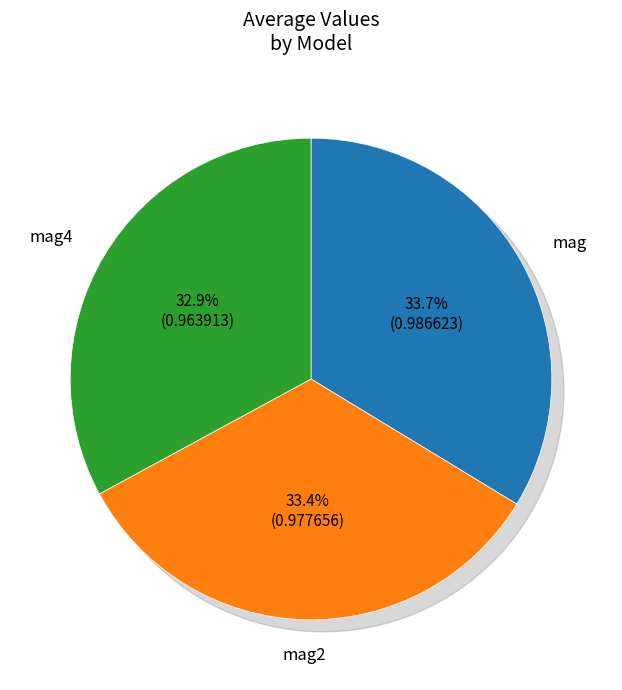

To the nearest percent, what is the average slice percentage?

33%